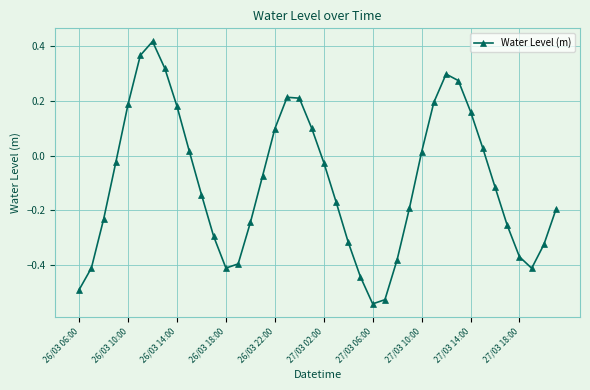

What is the difference between the second highest and second lowest values?

0.9